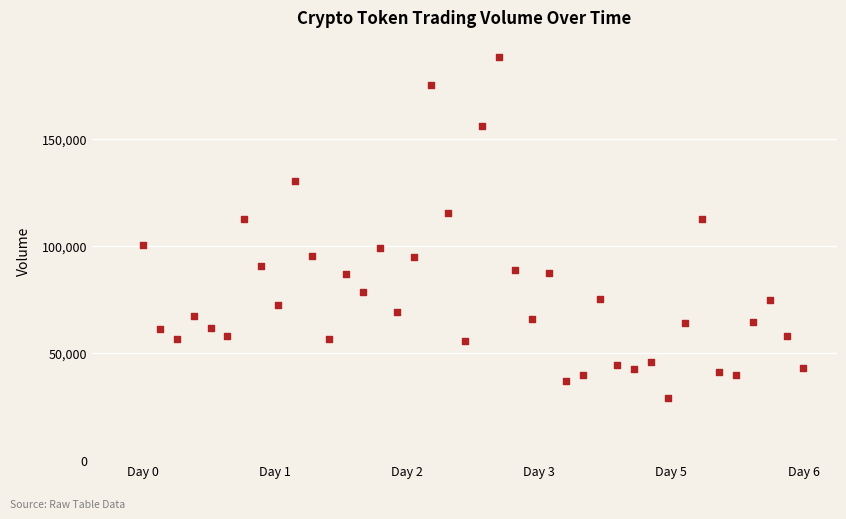

What is the range of Y values (max minus min)?

158971.9